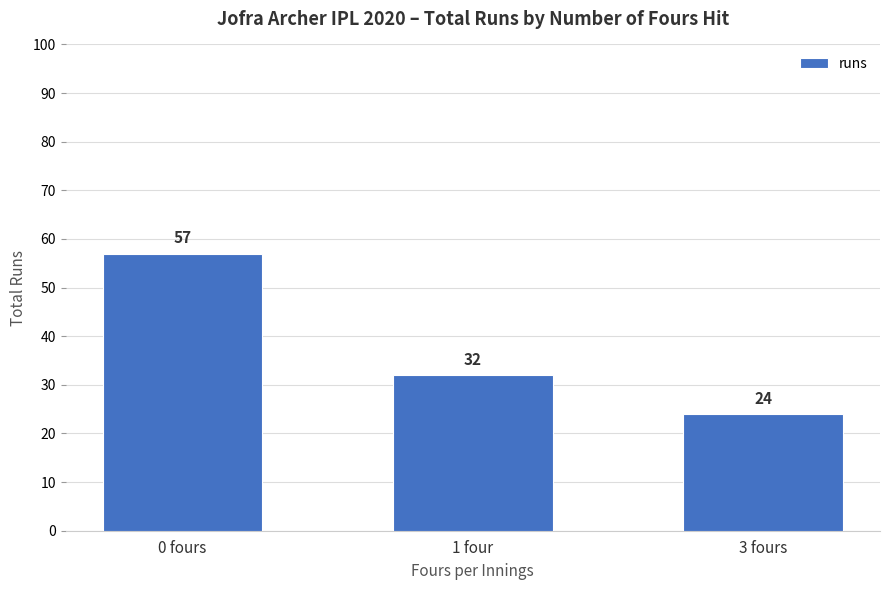

What is the minimum value shown in the chart?

24